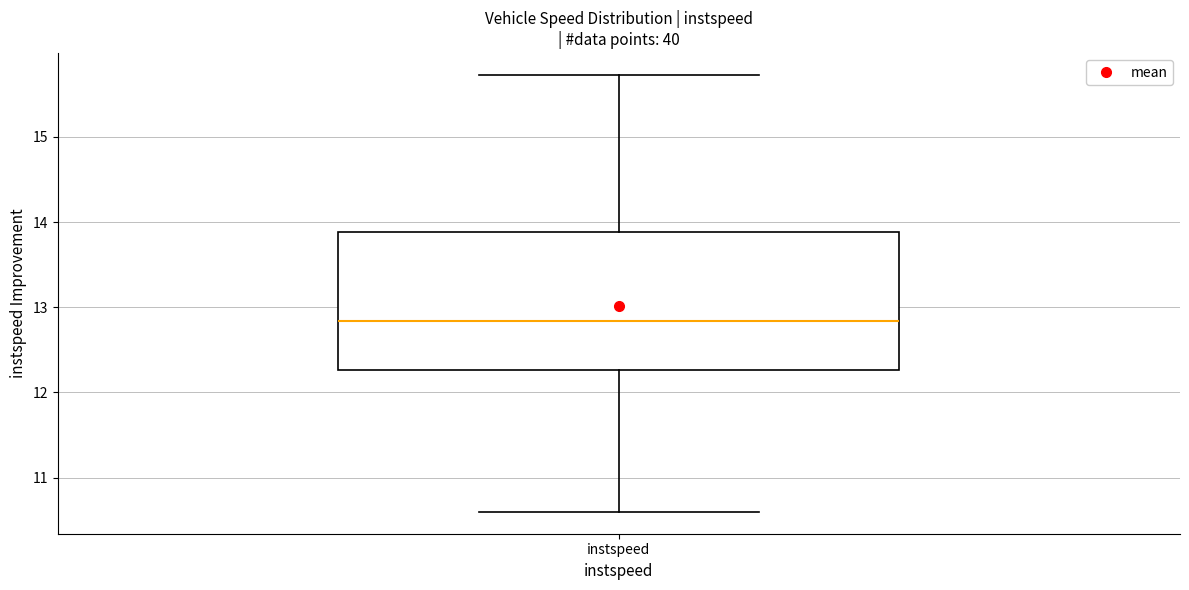

Read this box plot against the y-axis: the position of the median line, the range covered by the box, and the ends of both whiskers. The values are not printed on the chart, so give them approximately, as read against the axis.

median 12.8, box 12.3 to 13.9, whiskers 10.6 to 15.7